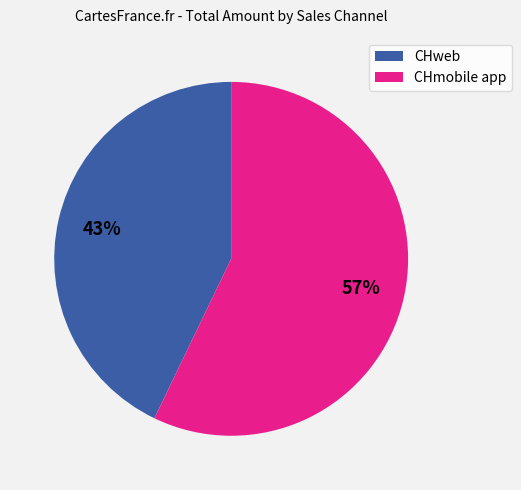

What is the ratio of the value at CHmobile app to the value at CHweb?

1.3